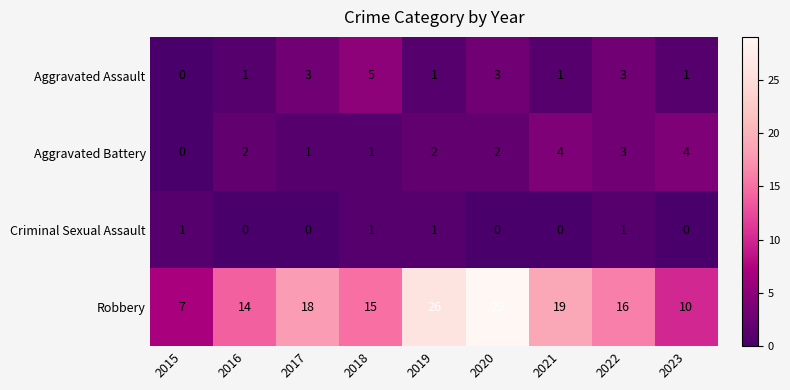

What is the difference between the maximum and minimum values in the Robbery series?

22